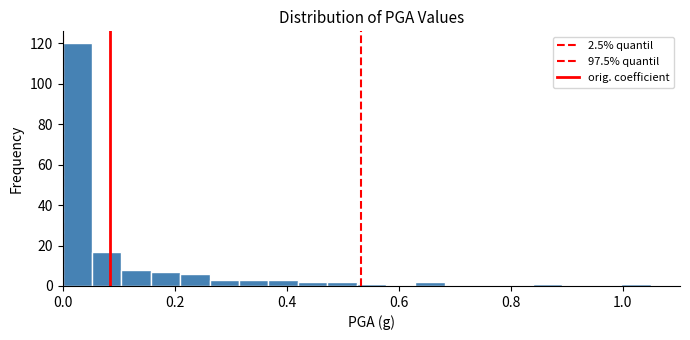

Read against the x-axis, roughly where is the centre of the tallest bar?

0.02